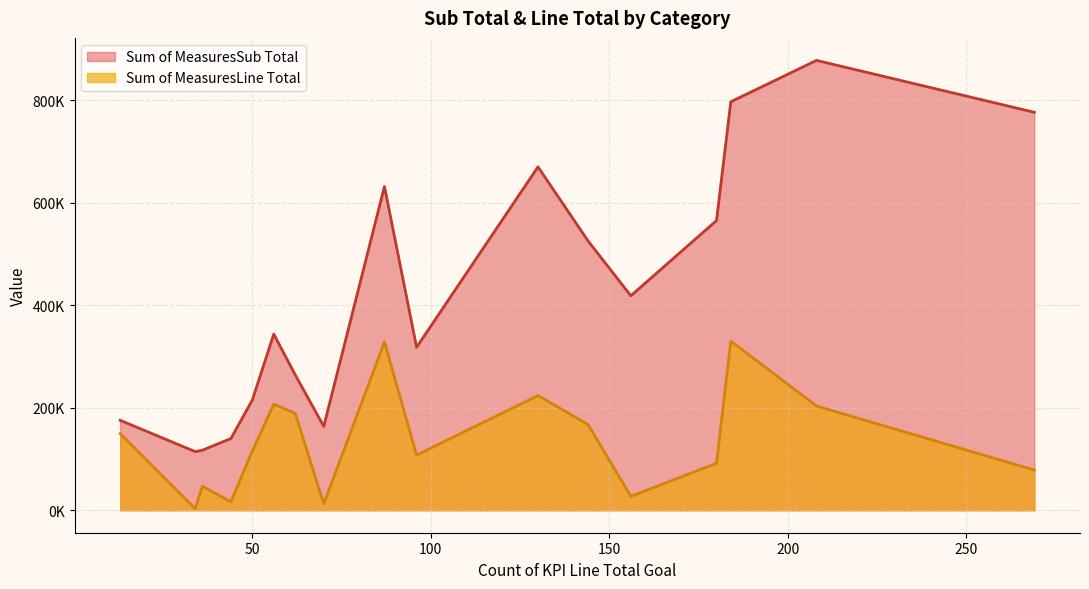

How many values in the Sum of MeasuresSub Total series are below 343761?

8